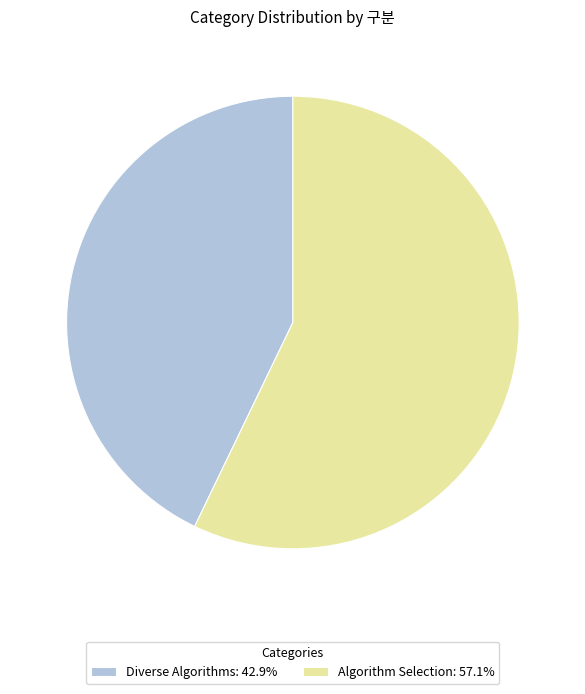

Which category has the biggest portion of the pie?

Algorithm Selection